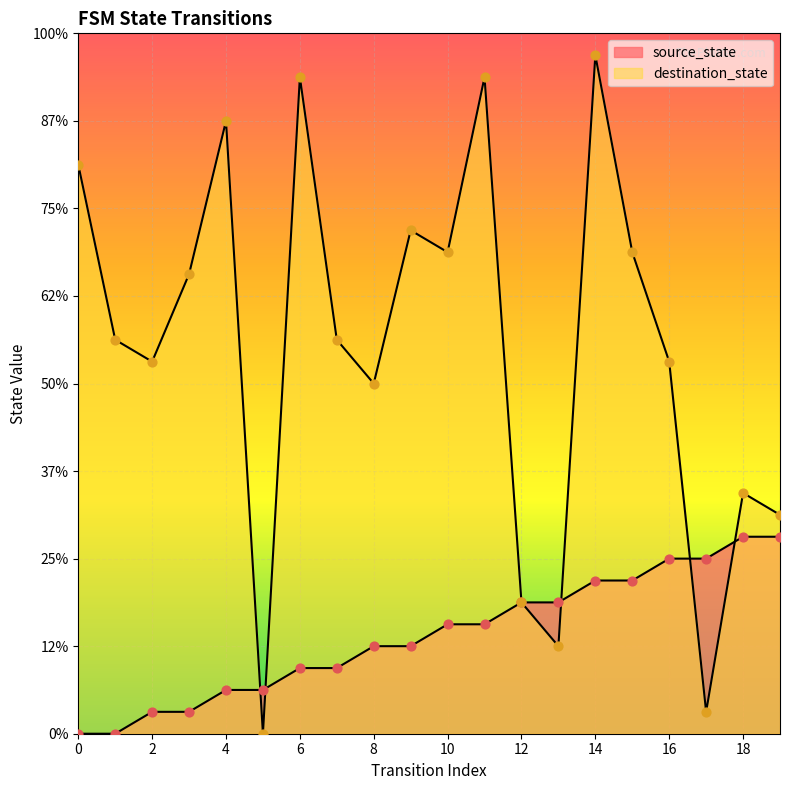

What are all the series names shown in the legend?

source_state, destination_state